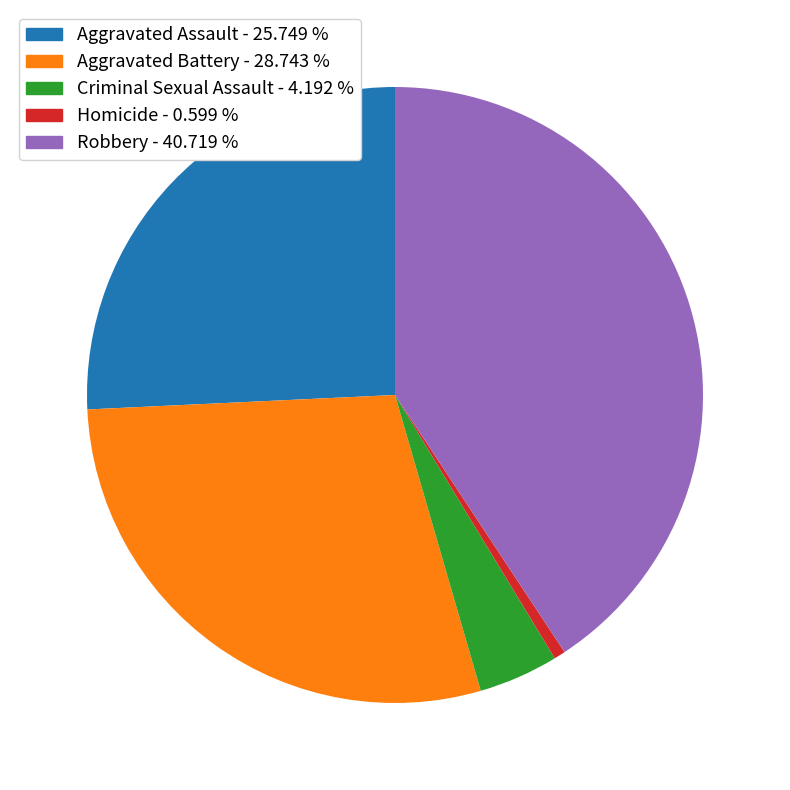

Is the sum of Robbery and Criminal Sexual Assault greater than half?

No